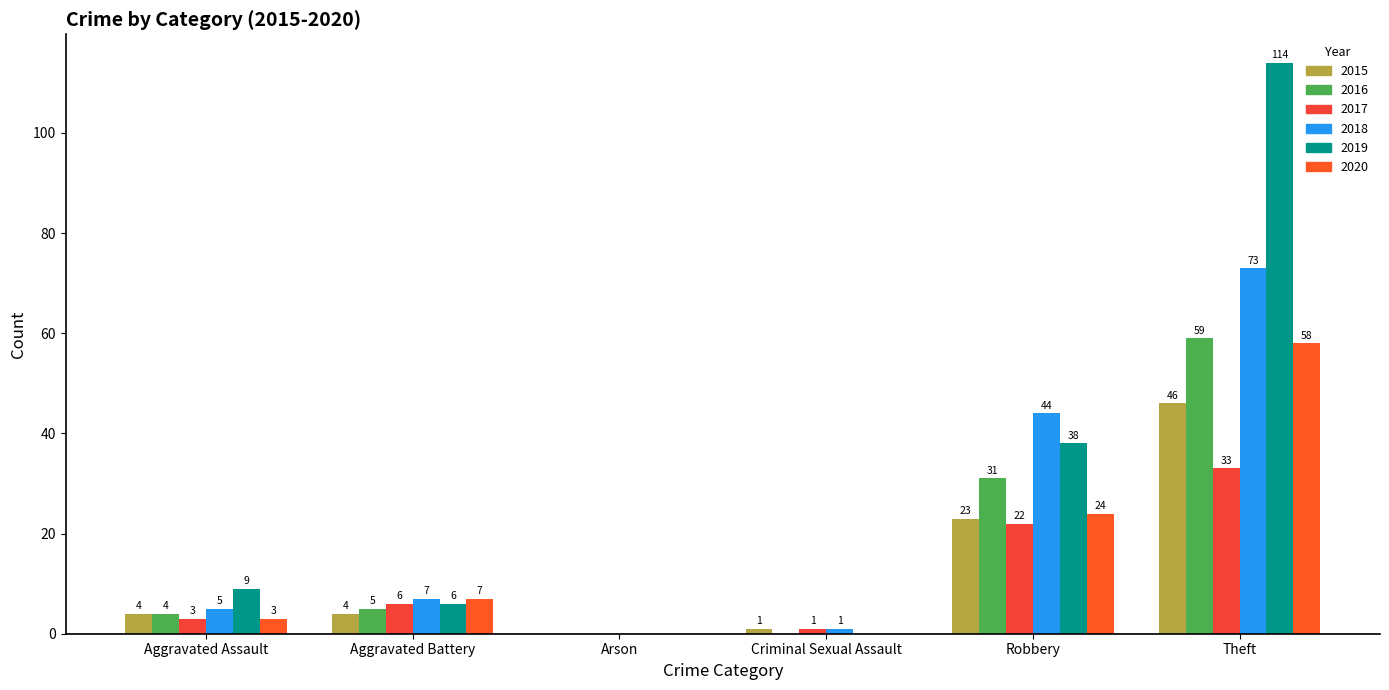

How many data points does each series have?

6